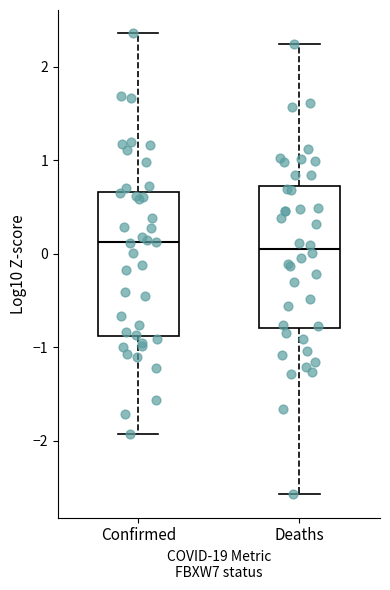

Reading left to right, read every box against the y-axis: the position of its median line, the range the box covers, and the ends of its whiskers. The values are not printed on the chart, so give them approximately, as read against the axis.

Confirmed: median 0.1, box -0.9 to 0.7, whiskers -1.9 to 2.4
Deaths: median 0.0, box -0.8 to 0.7, whiskers -2.6 to 2.2